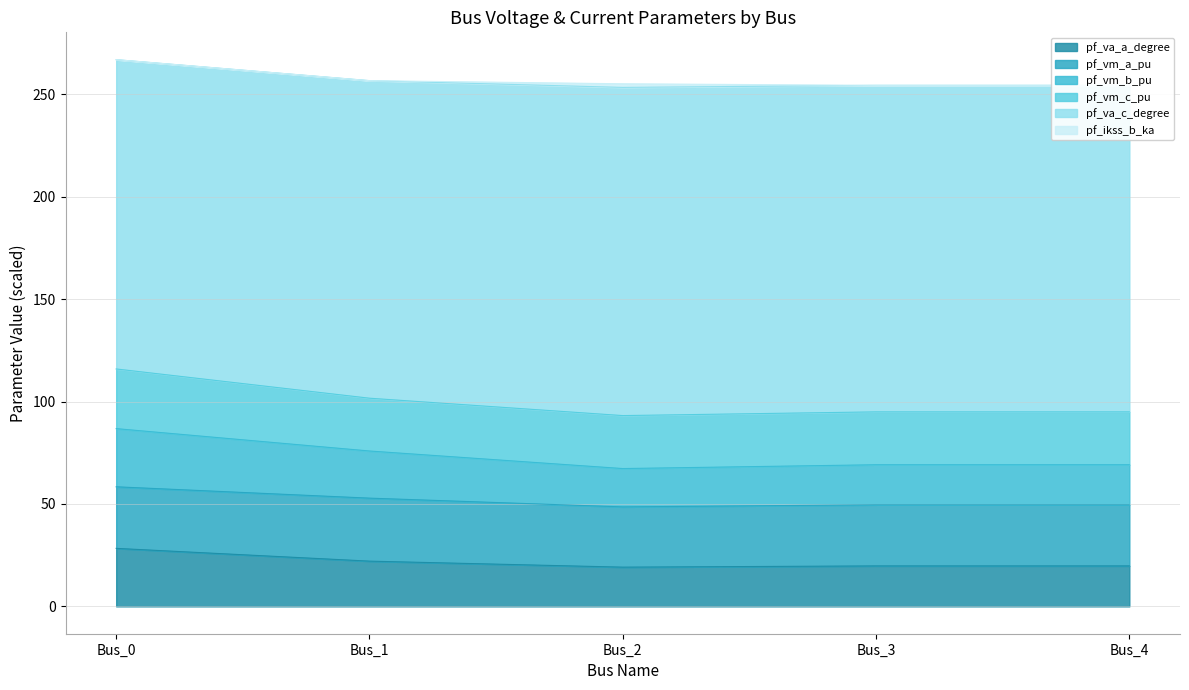

Between Bus_0 and Bus_4, which series saw the biggest shift?

pf_vm_b_pu